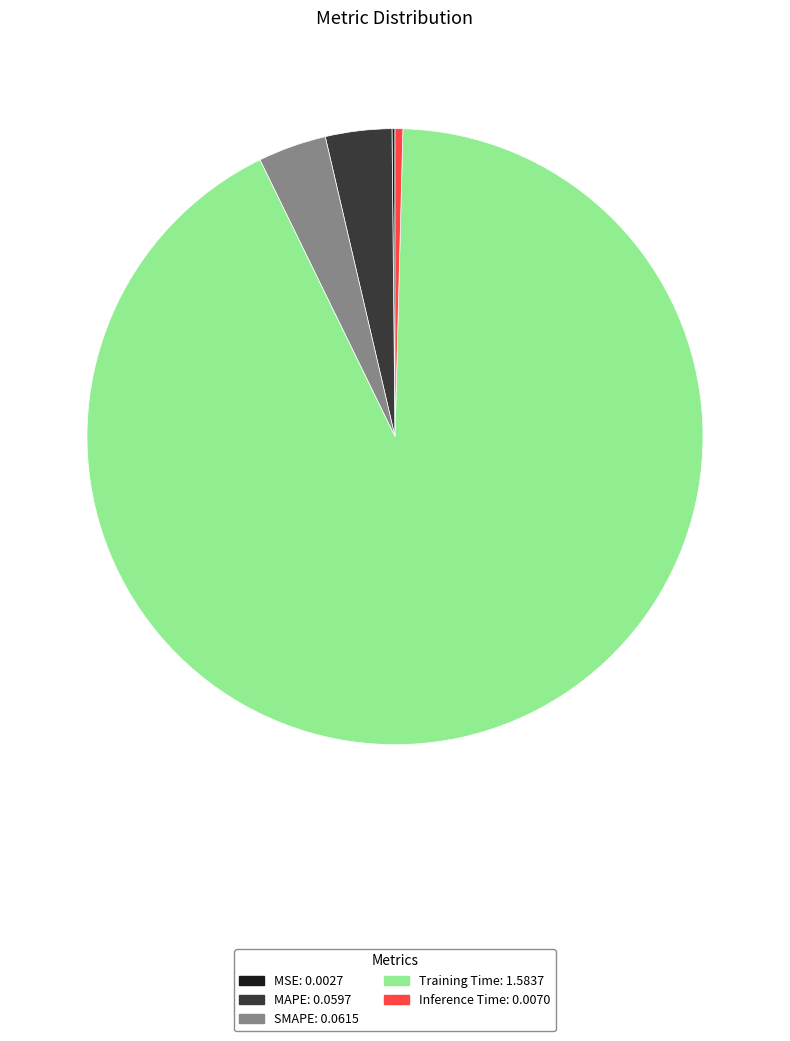

Is the sum of SMAPE and Inference Time greater than half?

No